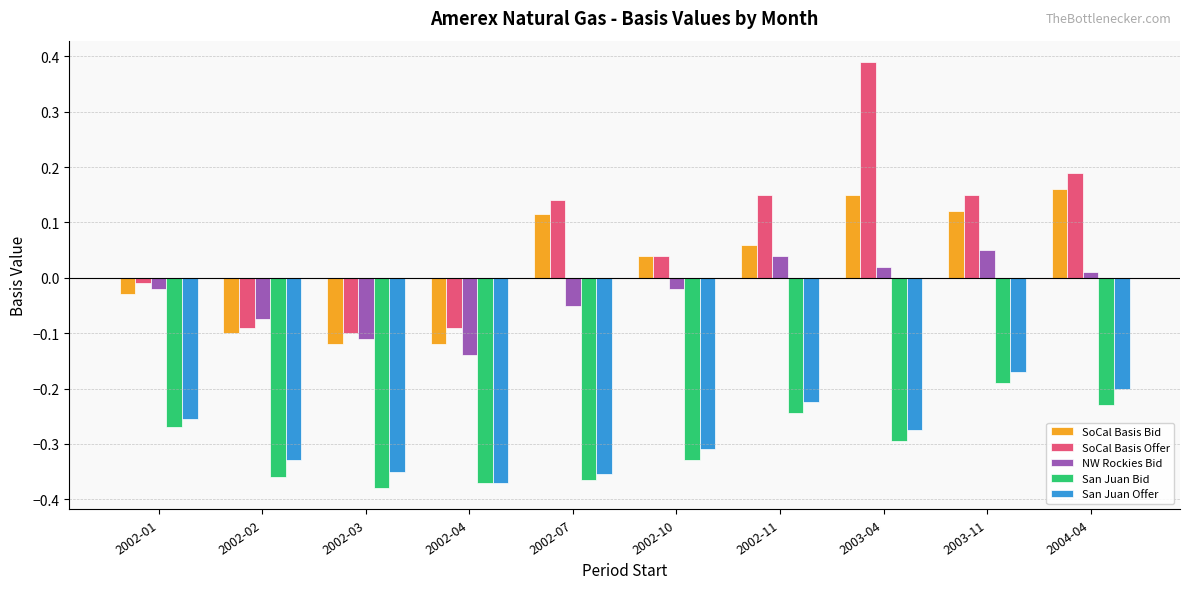

At how many categories does at least one series exceed 0?

6